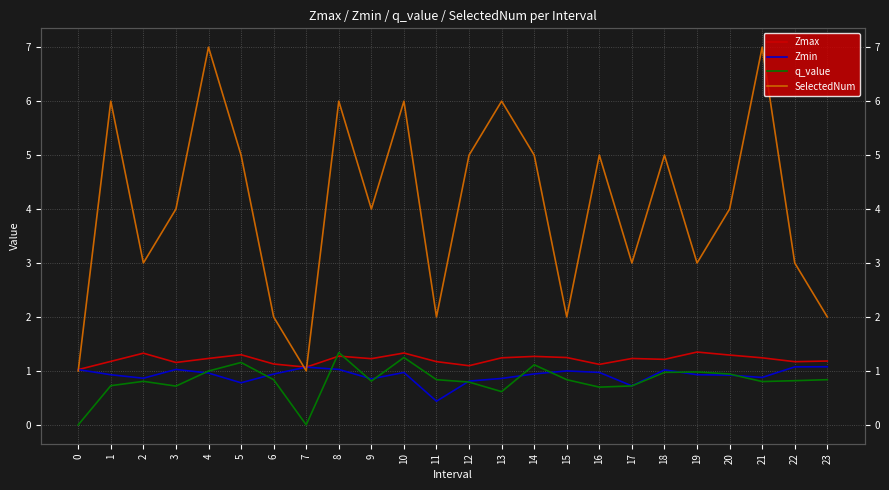

What is the difference between the highest and lowest values at 19?

2.1